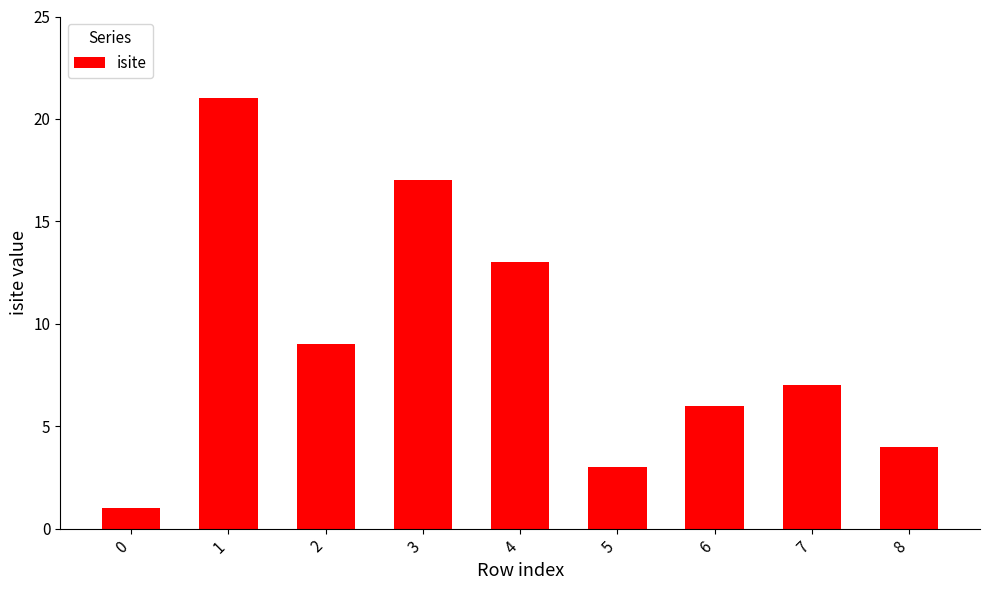

At which label does the data first exceed 7?

1